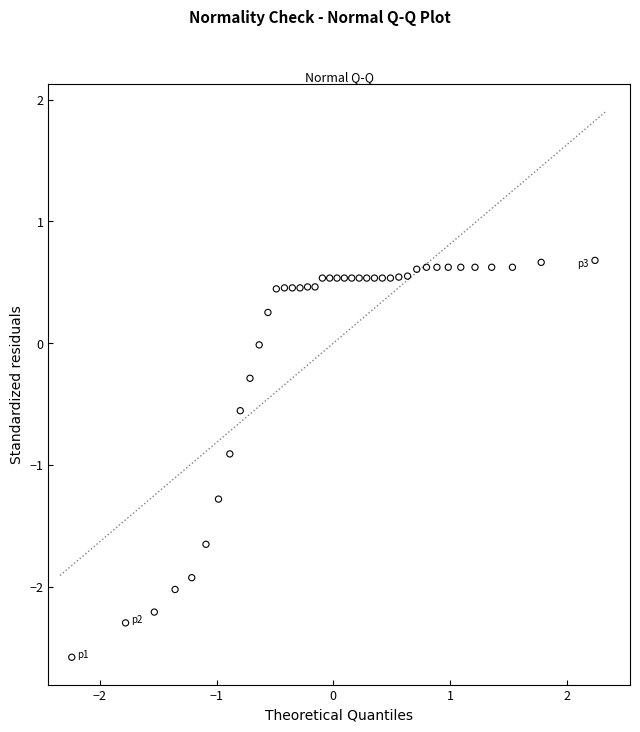

What is the range of Y values (max minus min)?

3.3